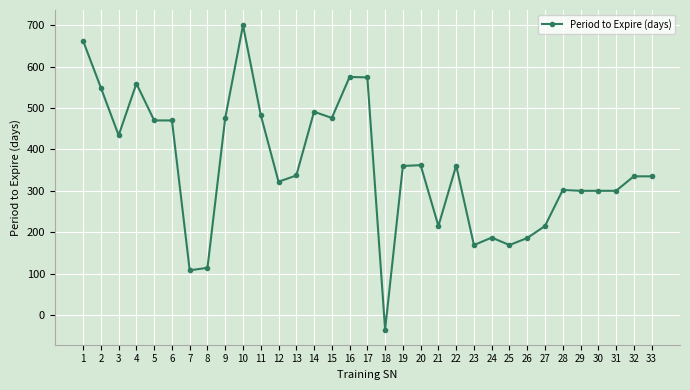

Between 18 and 8, which is larger?

8